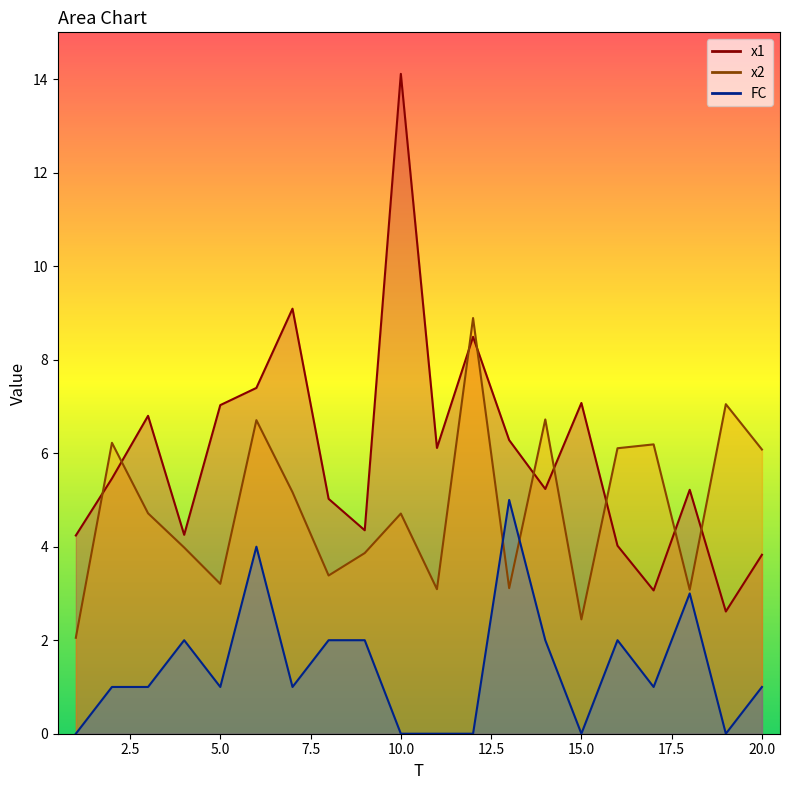

Reading left to right, list all the values displayed in this chart.

x1: 1=4.2	2=5.5	3=6.8	4=4.3	5=7.0	6=7.4	7=9.1	8=5.0	9=4.4	10=14.1	11=6.1	12=8.5	13=6.3	14=5.2	15=7.1	16=4.0	17=3.1	18=5.2	19=2.6	20=3.8
x2: 1=2.1	2=6.2	3=4.7	4=4.0	5=3.2	6=6.7	7=5.2	8=3.4	9=3.9	10=4.7	11=3.1	12=8.9	13=3.1	14=6.7	15=2.4	16=6.1	17=6.2	18=3.1	19=7.0	20=6.1
FC: 1=0.0	2=1.0	3=1.0	4=2.0	5=1.0	6=4.0	7=1.0	8=2.0	9=2.0	10=0.0	11=0.0	12=0.0	13=5.0	14=2.0	15=0.0	16=2.0	17=1.0	18=3.0	19=0.0	20=1.0